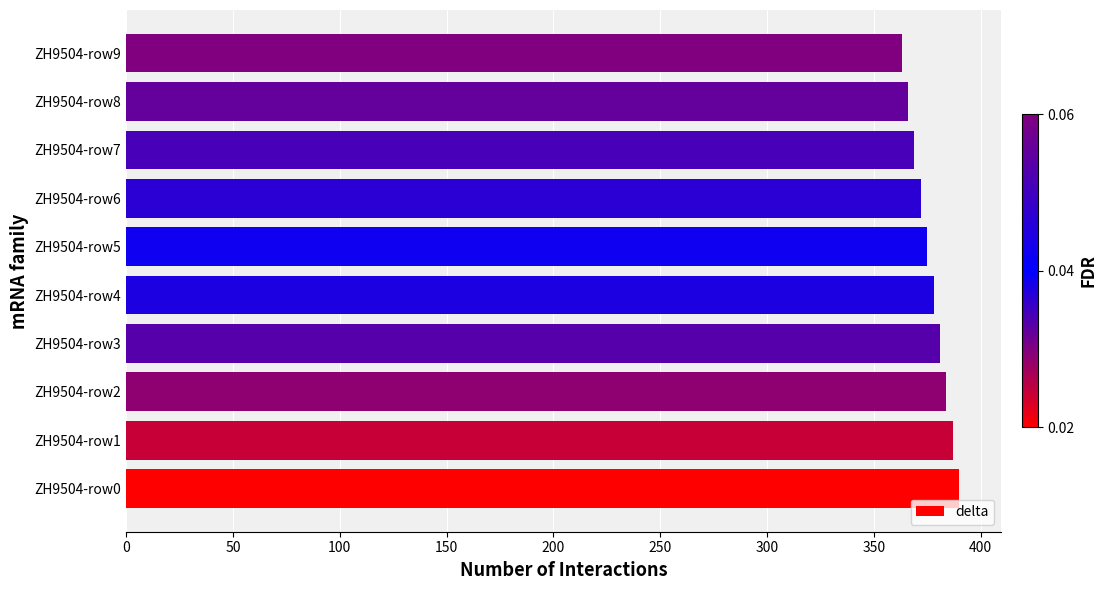

Is it true that the value at ZH9504-row9 is 529?

False